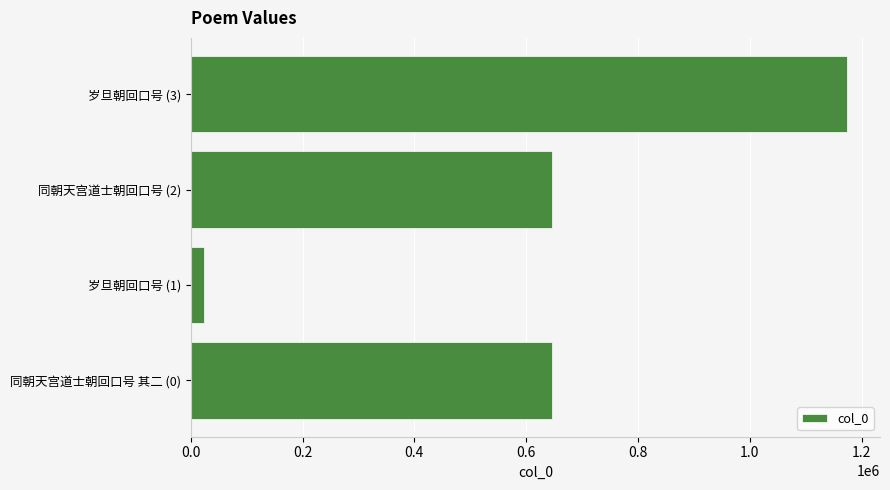

The value at 同朝天宫道士朝回口号 其二 (0) is 645840. True or false?

True